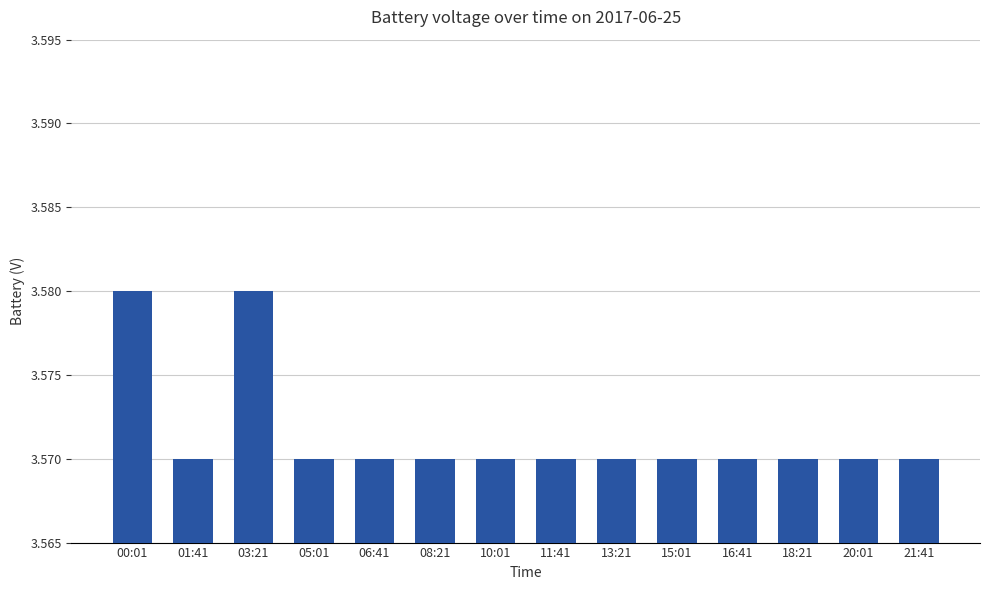

How many bars are there in total?

14